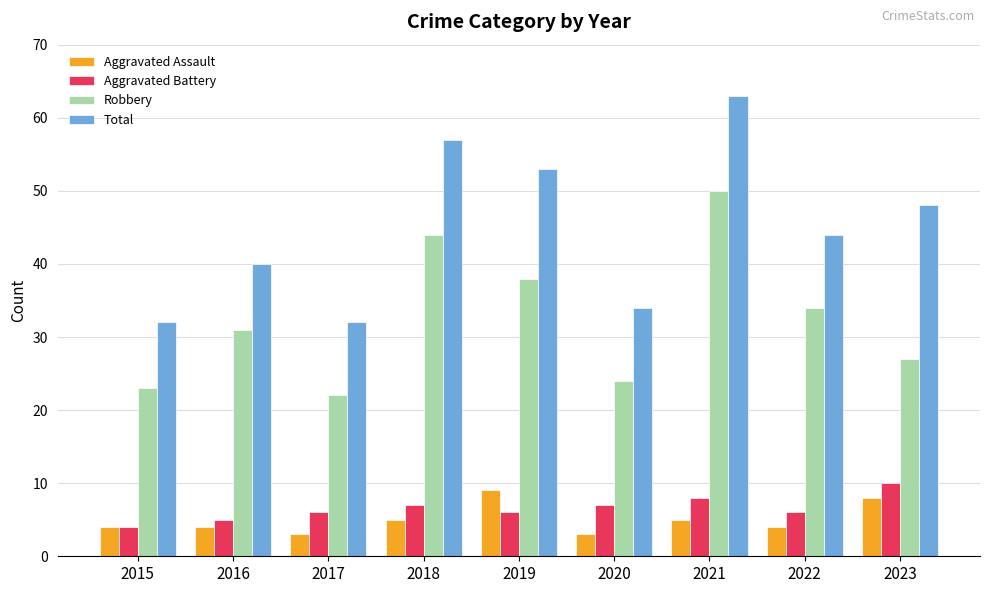

How many bars are there in each group?

4